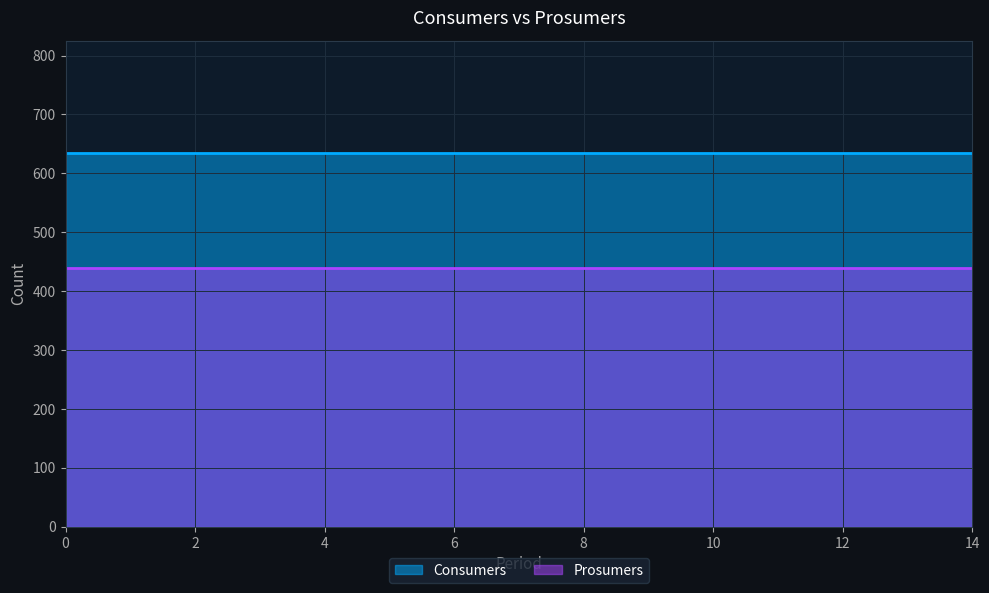

Is the value of Consumers at 4 greater than the value of Prosumers at 8?

Yes